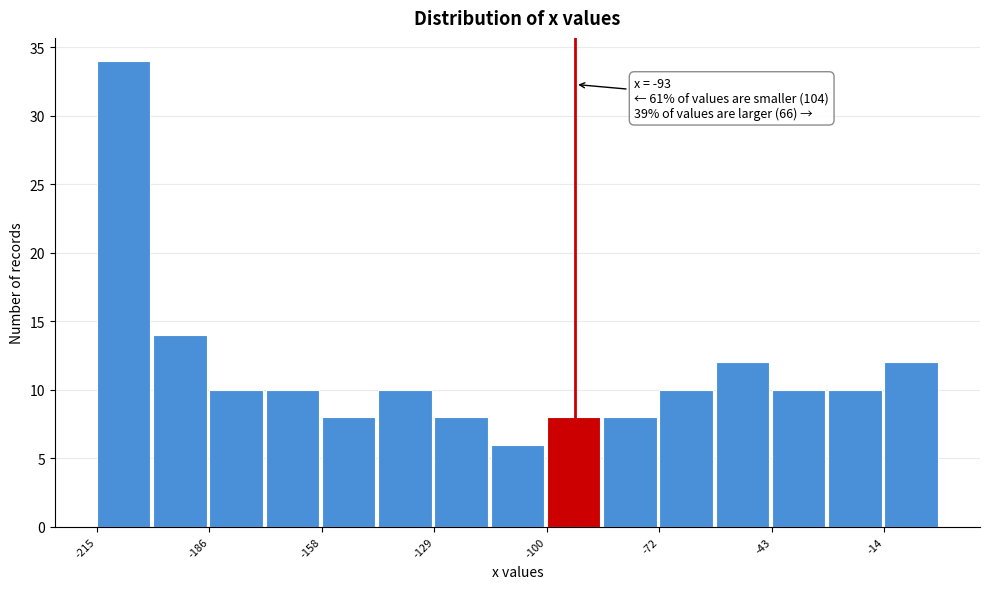

Around what value on the x-axis is the tallest bar? Give the approximate position of its centre, as read against the axis.

-210